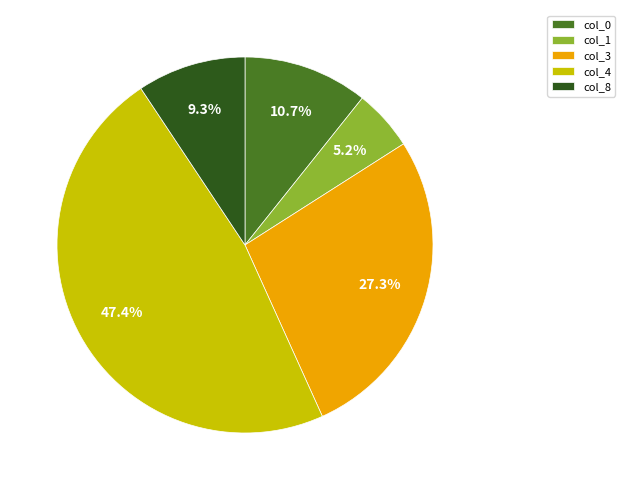

To the nearest percent, what is the difference between the col_3 and col_0 slice percentages?

17%